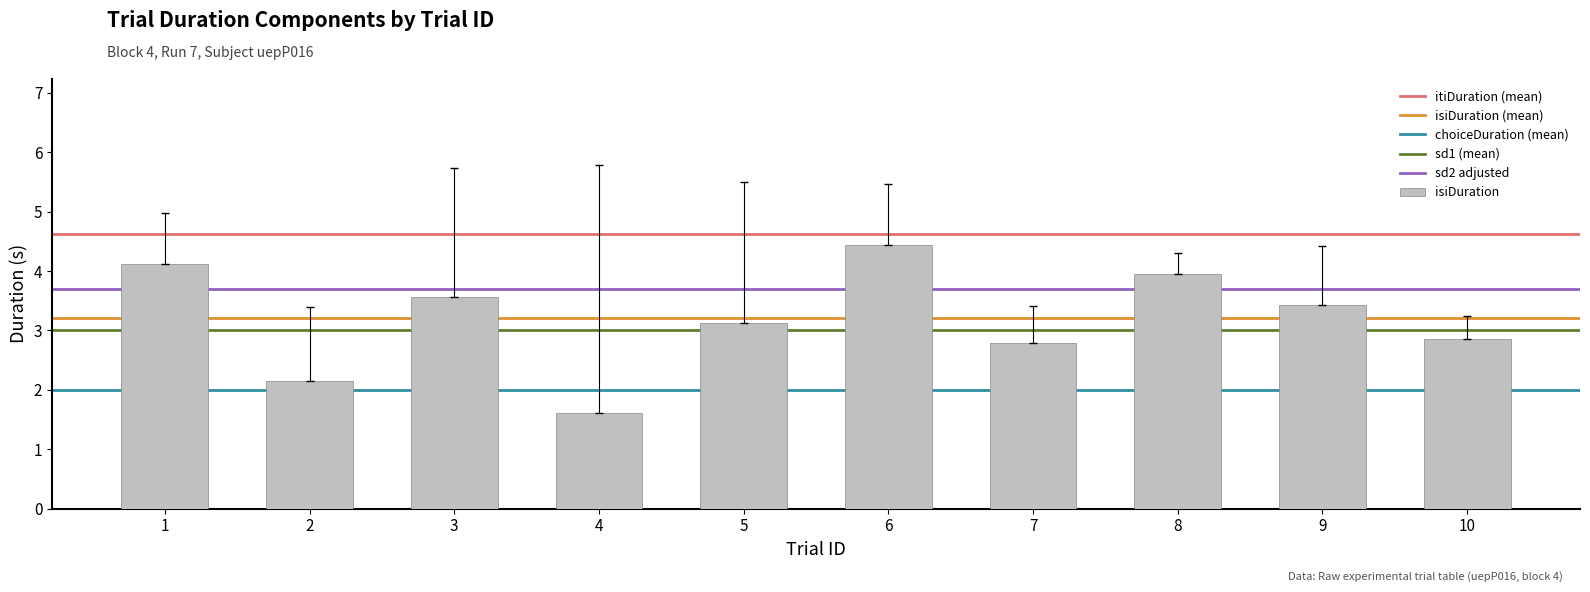

The value at 5 is 3.1. True or false?

True